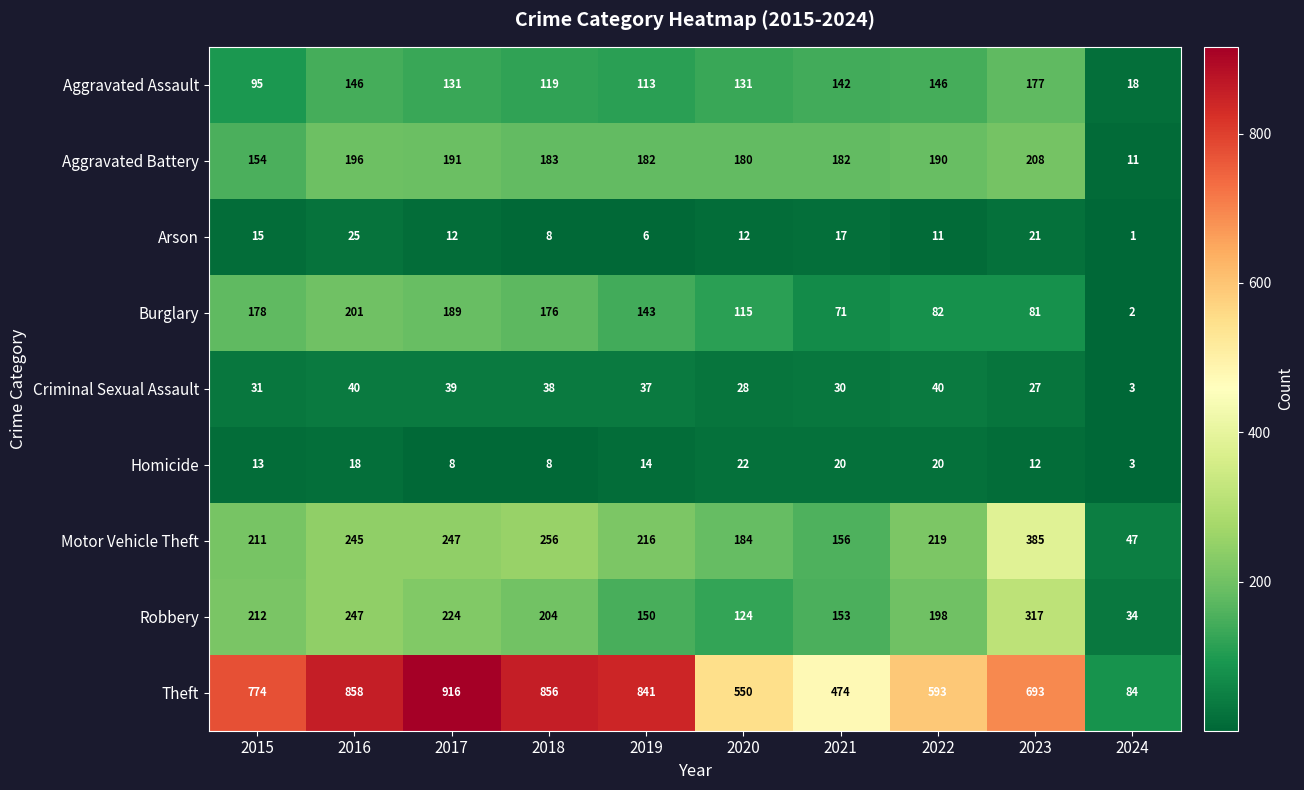

Between 2019 and 2022, which series saw the biggest shift?

Theft